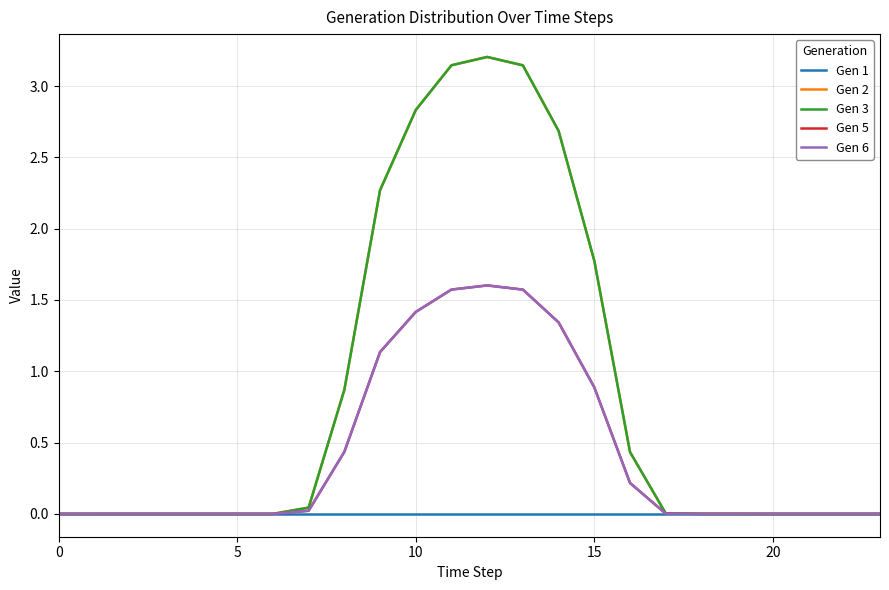

Does the chart have visible grid lines?

Yes